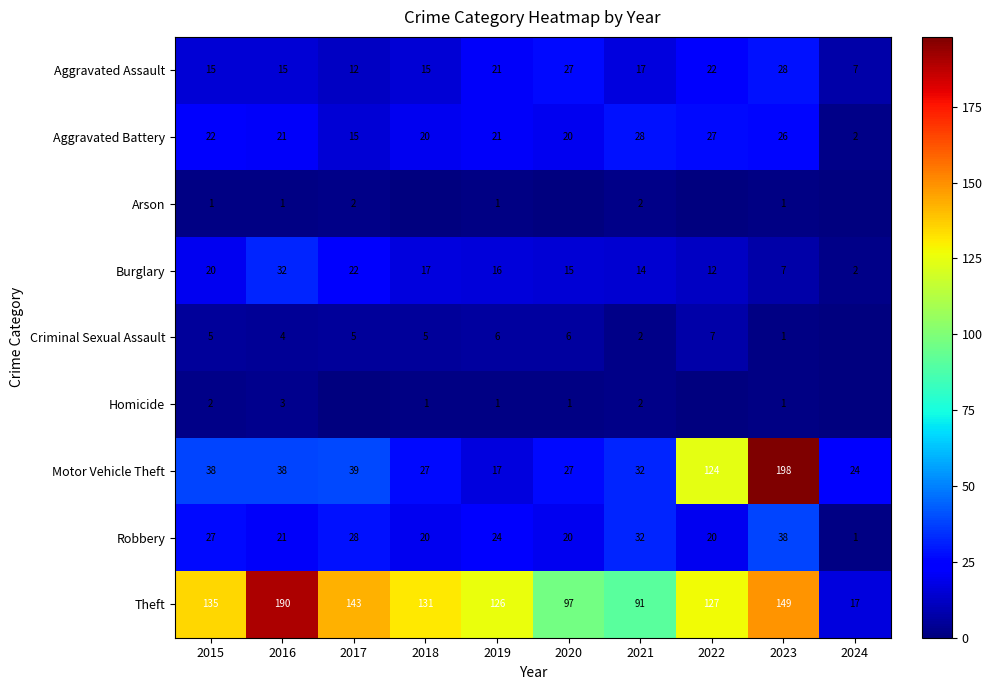

At which label does Aggravated Assault first exceed 17?

2019